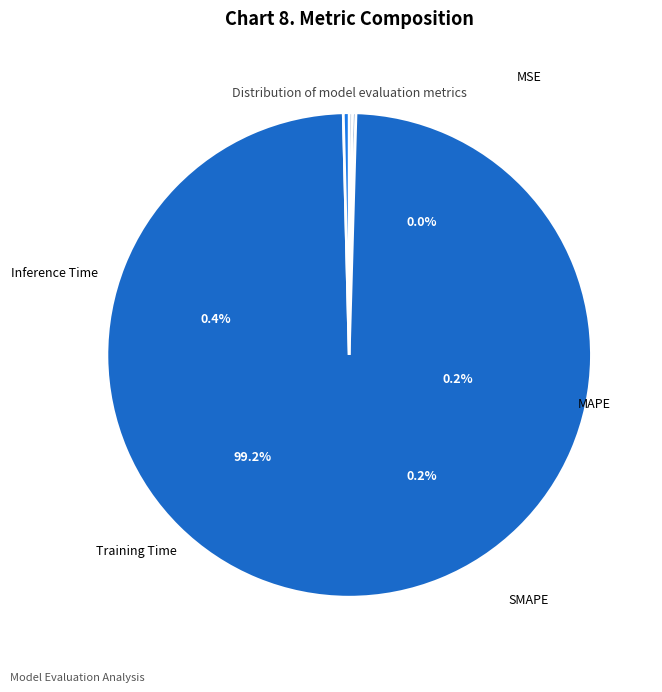

To the nearest percent, what is the combined percentage of SMAPE and Training Time?

99%